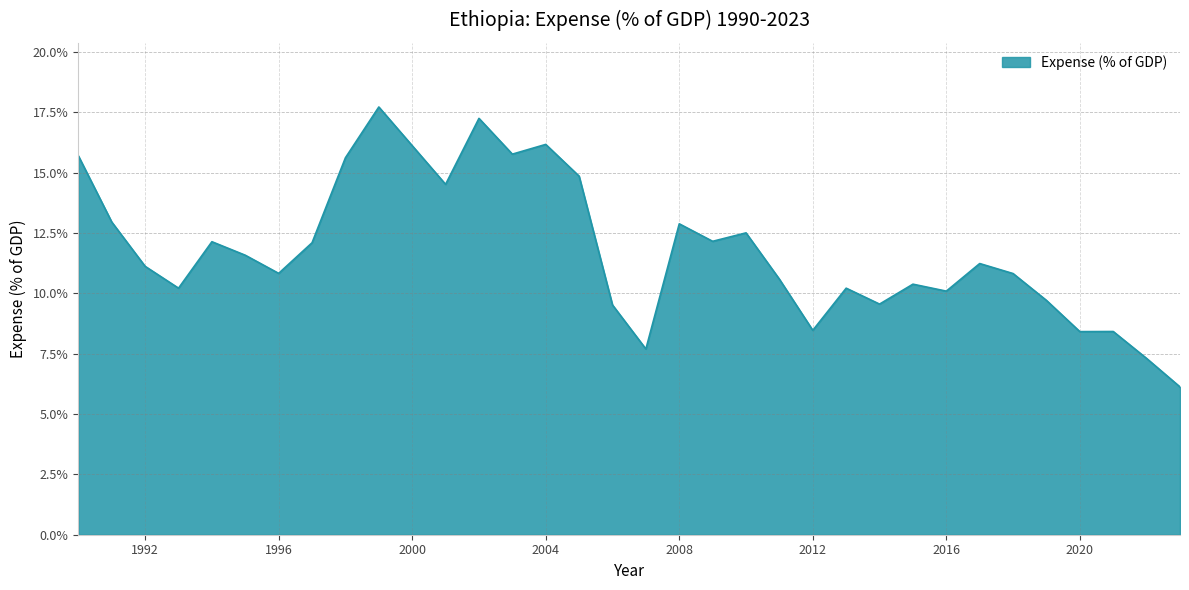

What is the difference between the maximum and minimum values?

11.6